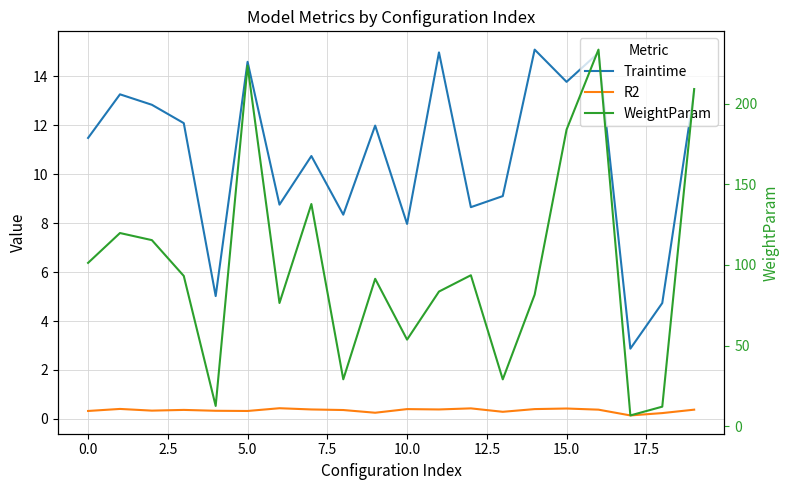

Which has a higher value, 2.5 or 17.5?

2.5